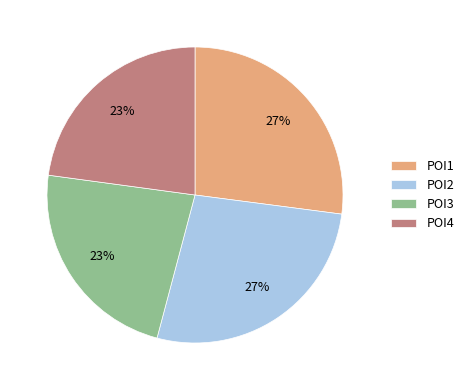

To the nearest percent, what percentage of the pie is POI2?

27%